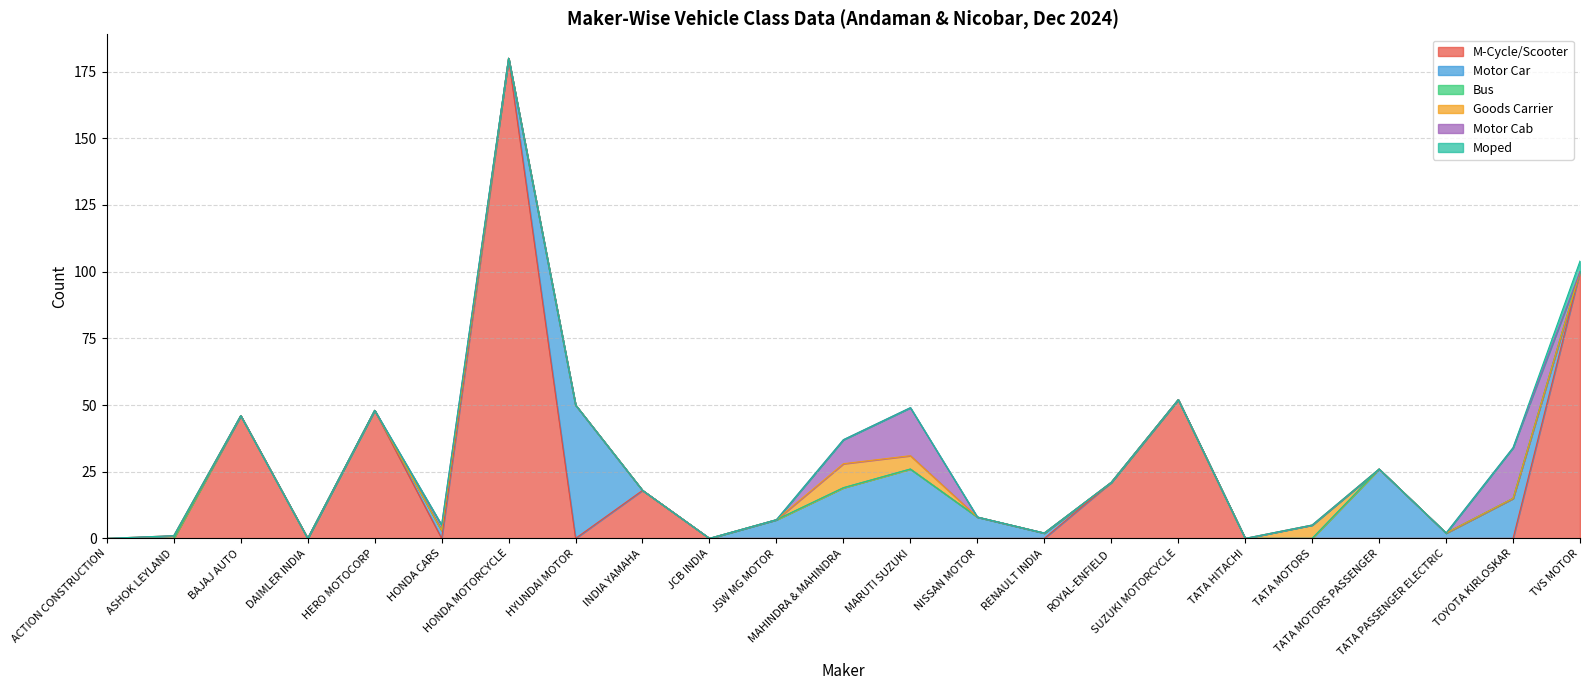

True or false: Bus and Goods Carrier intersect in this chart.

False